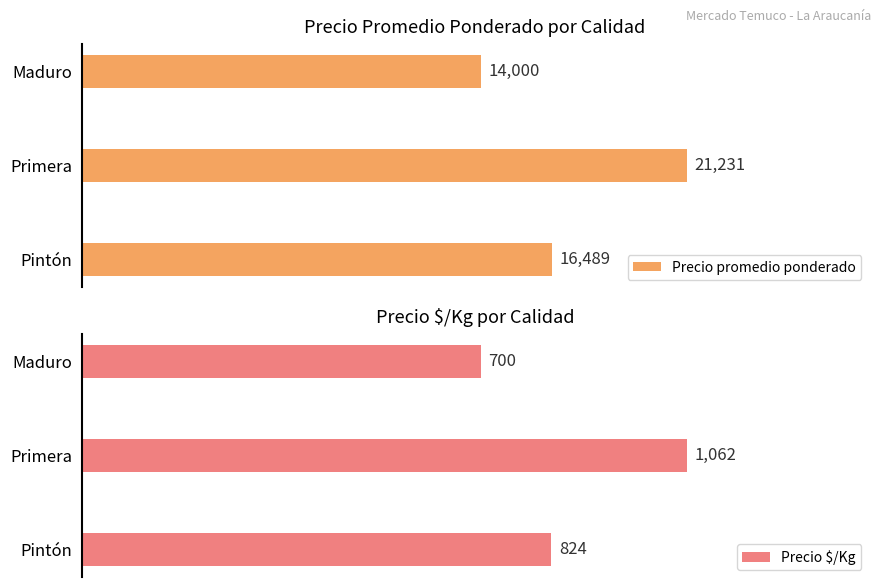

How many values in the Precio promedio ponderado series exceed 16489?

1